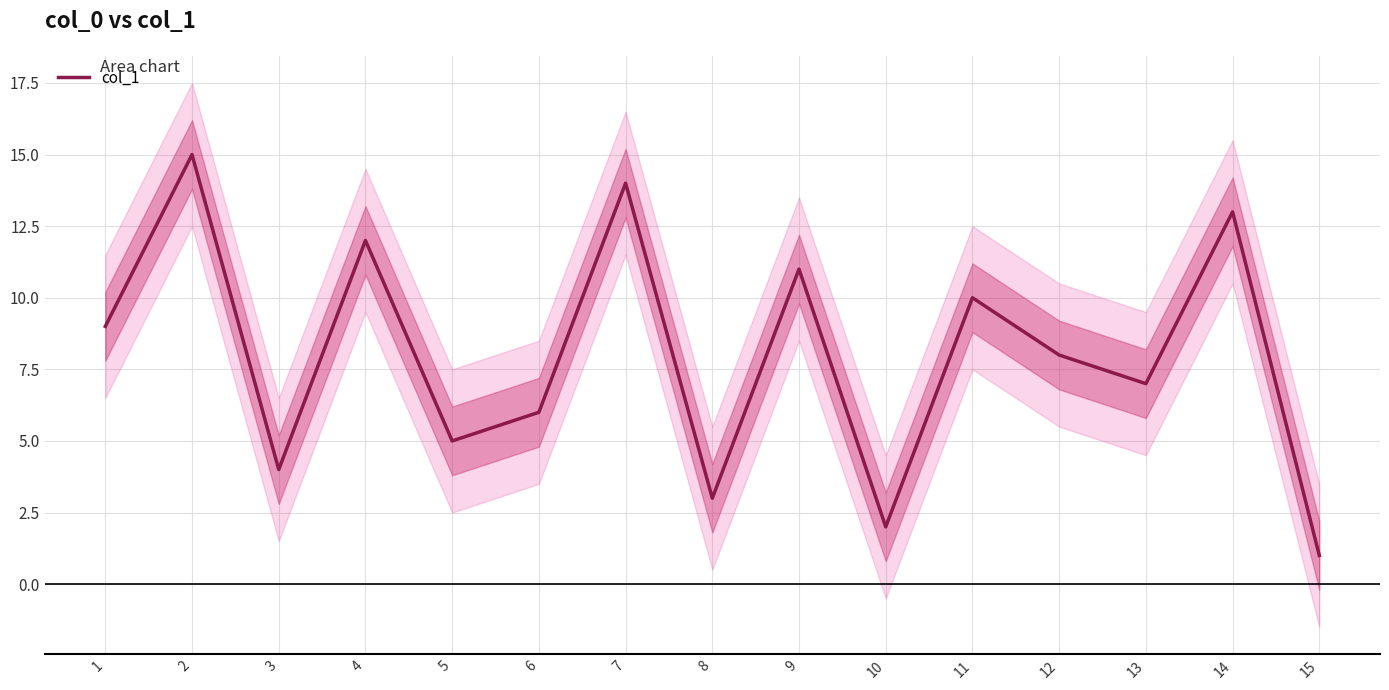

Reading right to left, list all the values displayed in this chart.

1	13	7	8	10	2	11	3	14	6	5	12	4	15	9